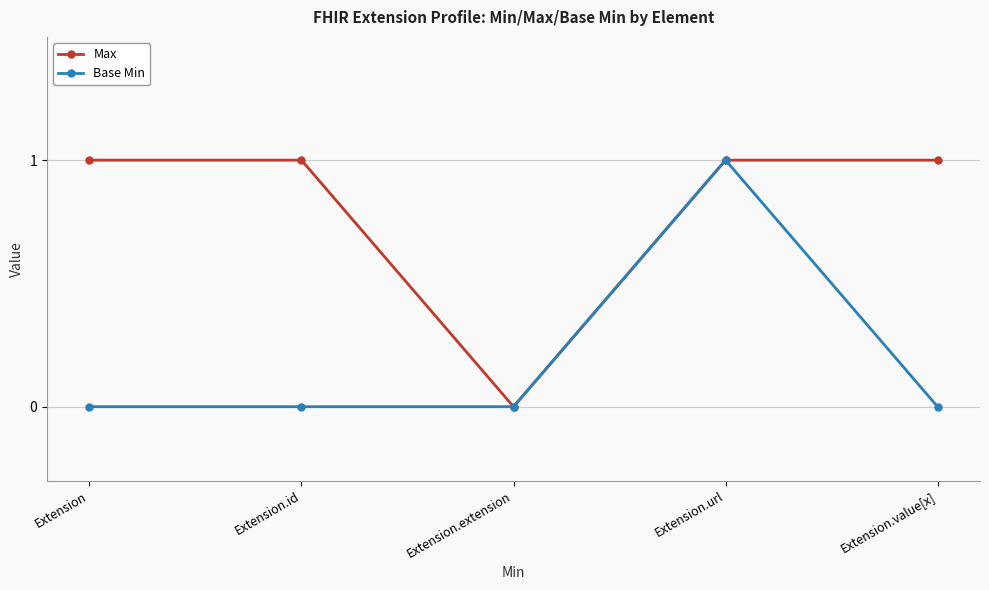

How many distinct data groups are displayed?

2